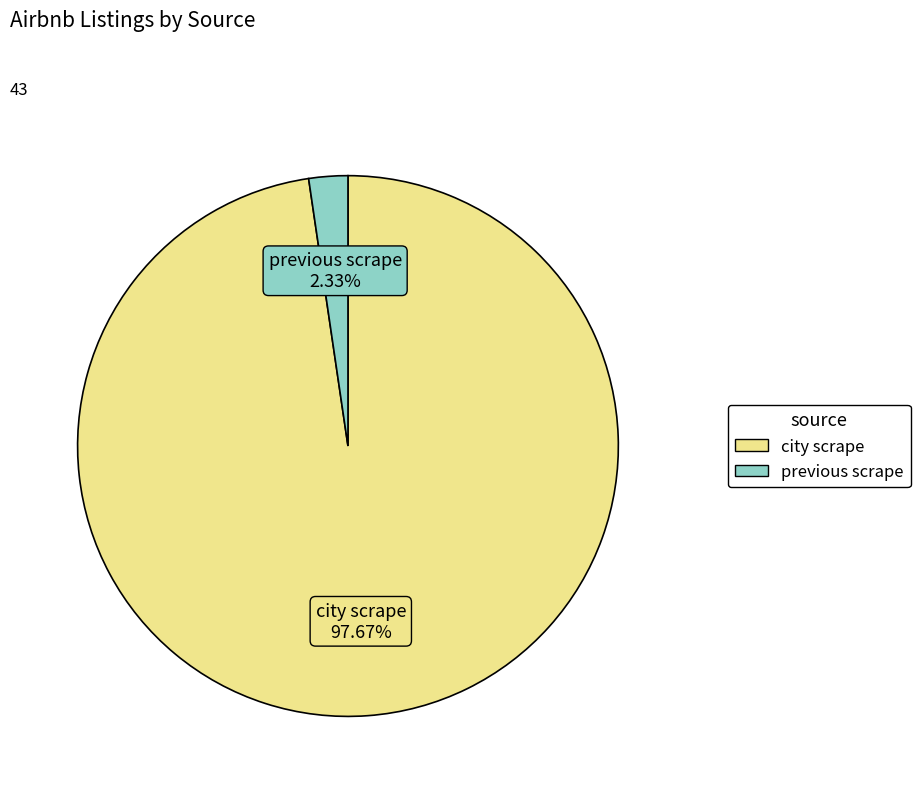

Which category has the biggest portion of the pie?

city scrape